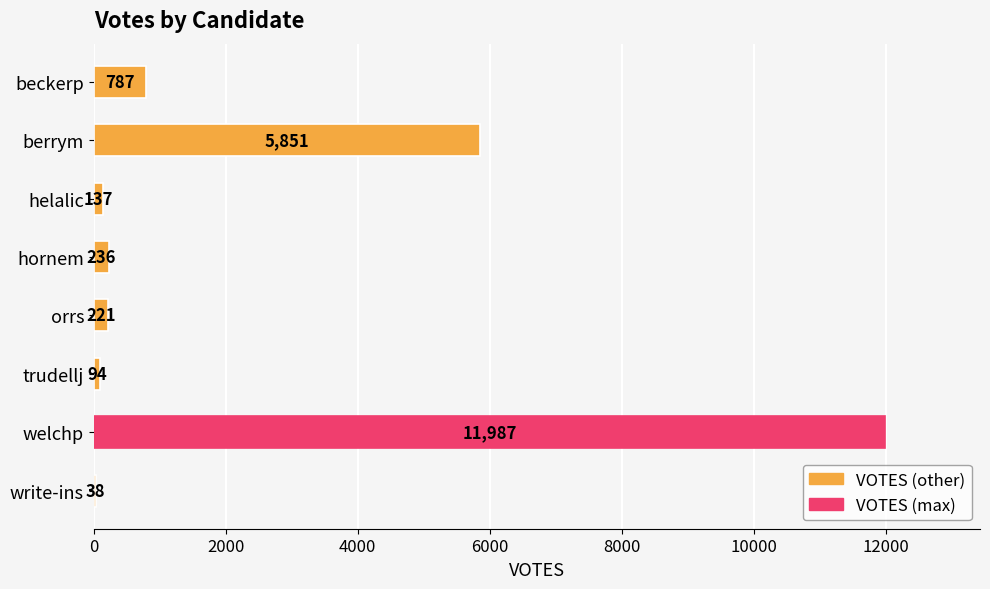

What is the sum of the values at beckerp and berrym?

6638